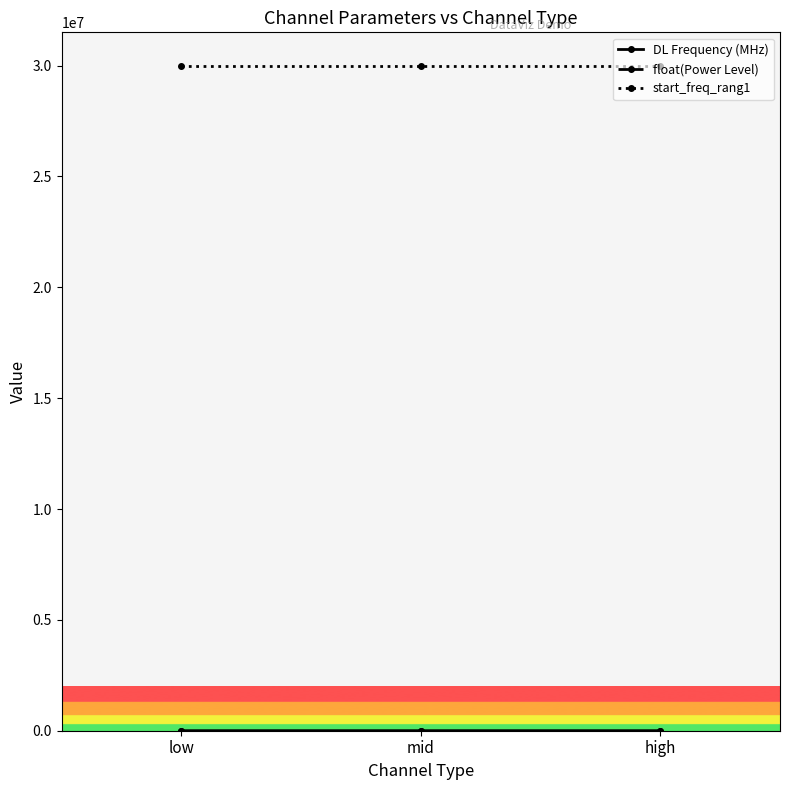

What position from the right is mid?

2